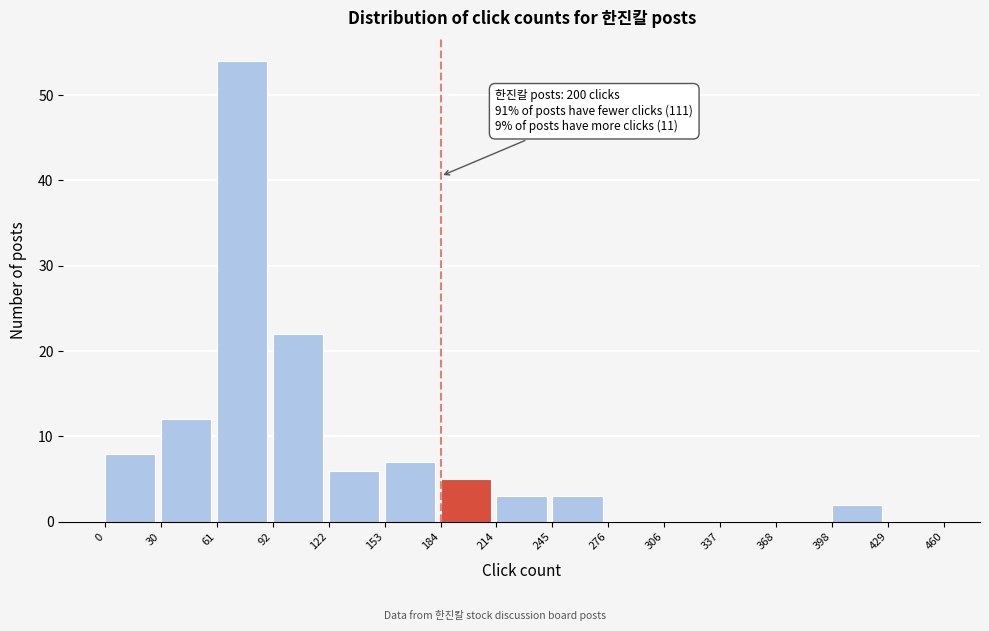

Which range on the x-axis has the tallest bar?

61 to 92